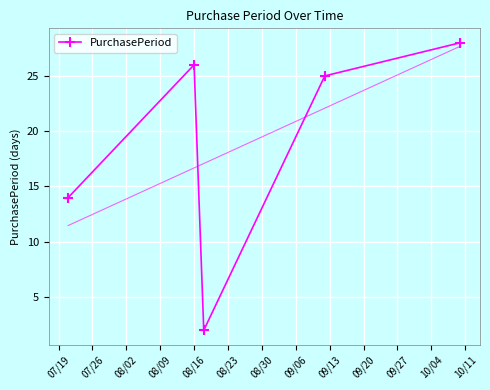

Reading right to left, transcribe all the data shown in this chart.

28	25	2	26	14